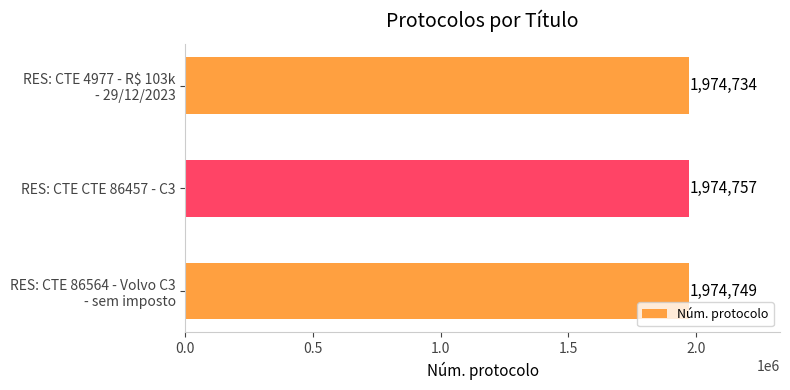

What is the maximum value shown in the chart?

1974757